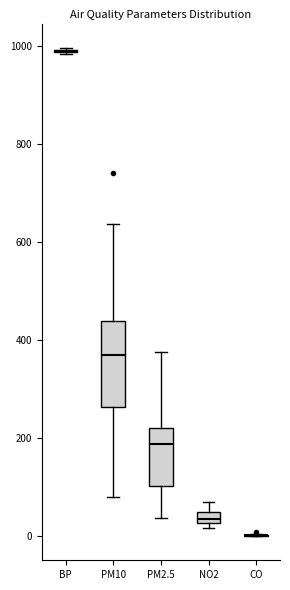

Where is the lower edge of the box for PM2.5 on the y-axis? The values are not printed on the chart, so give them approximately, as read against the axis.

100